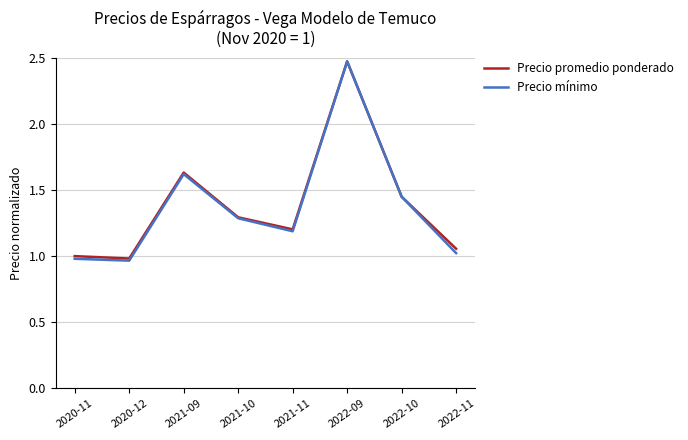

The value of Precio mínimo at 2021-10 is 0.4. True or false?

False